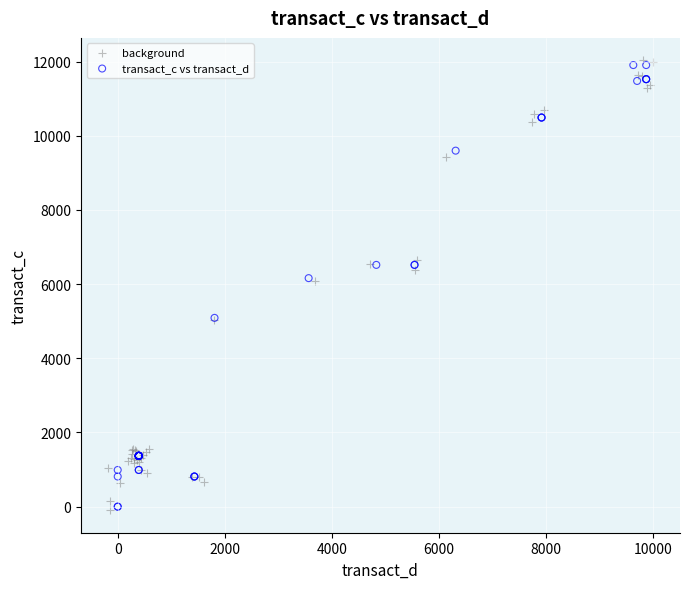

What are all the series names shown in the legend?

background, transact_c vs transact_d